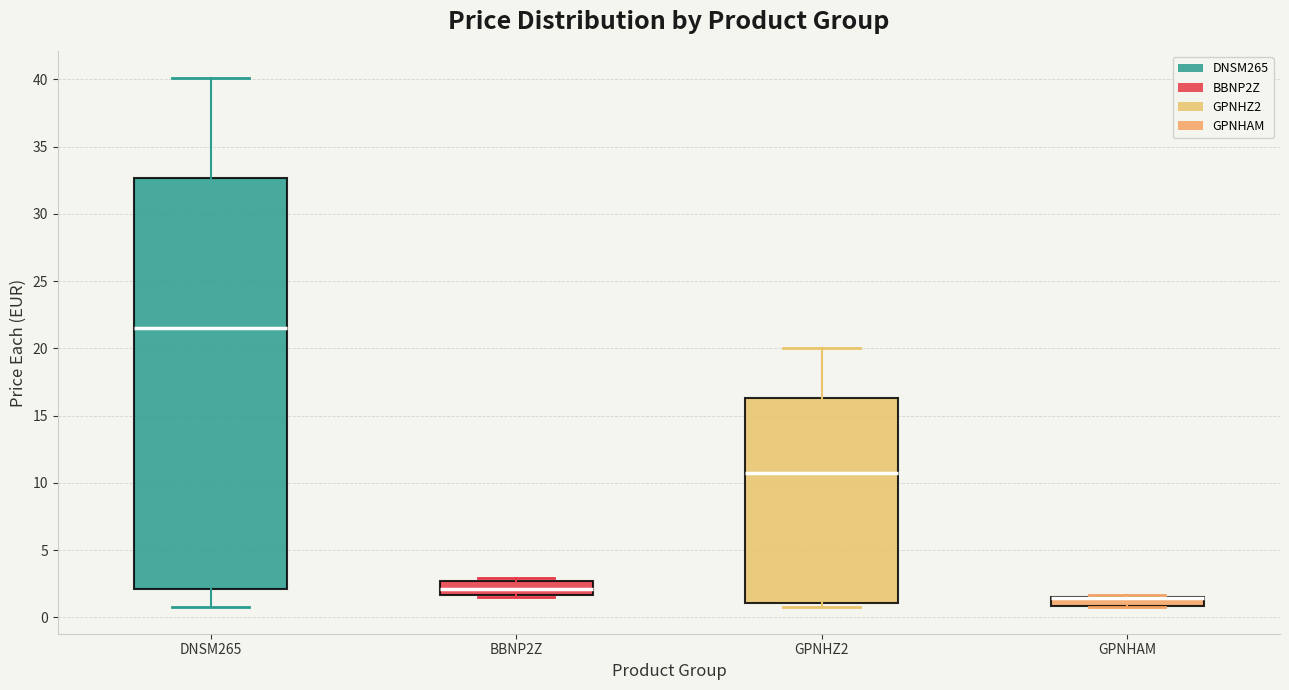

Where is the upper edge of the box for GPNHAM on the y-axis? The values are not printed on the chart, so give them approximately, as read against the axis.

1.5